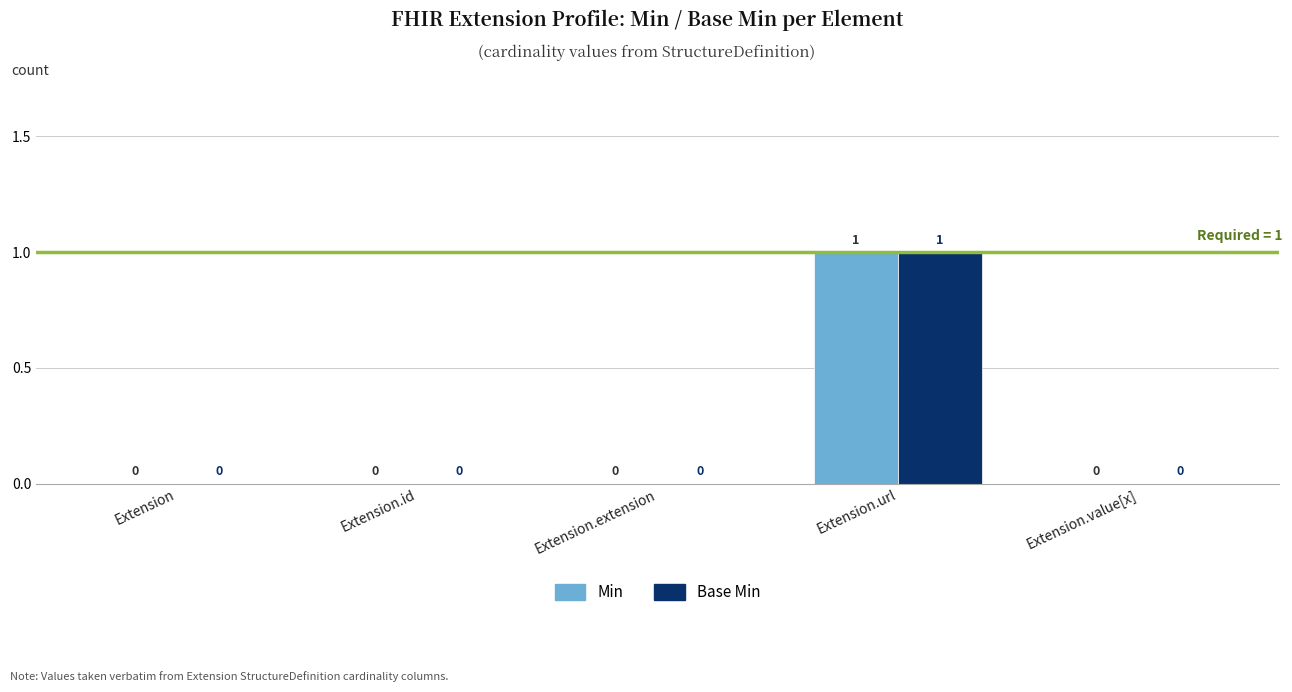

How many distinct data groups are displayed?

2